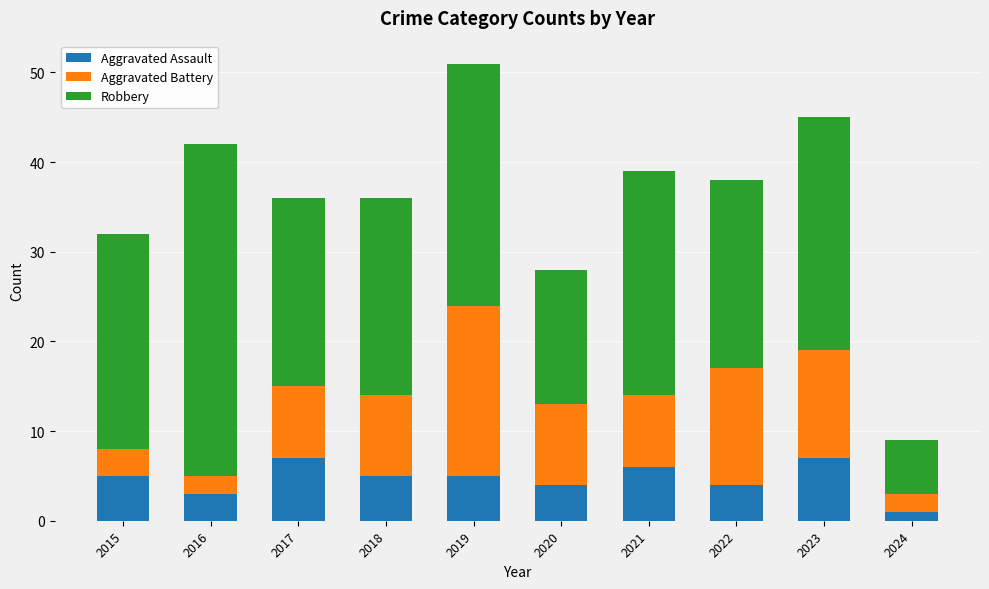

What is the sum of all Aggravated Assault values?

47